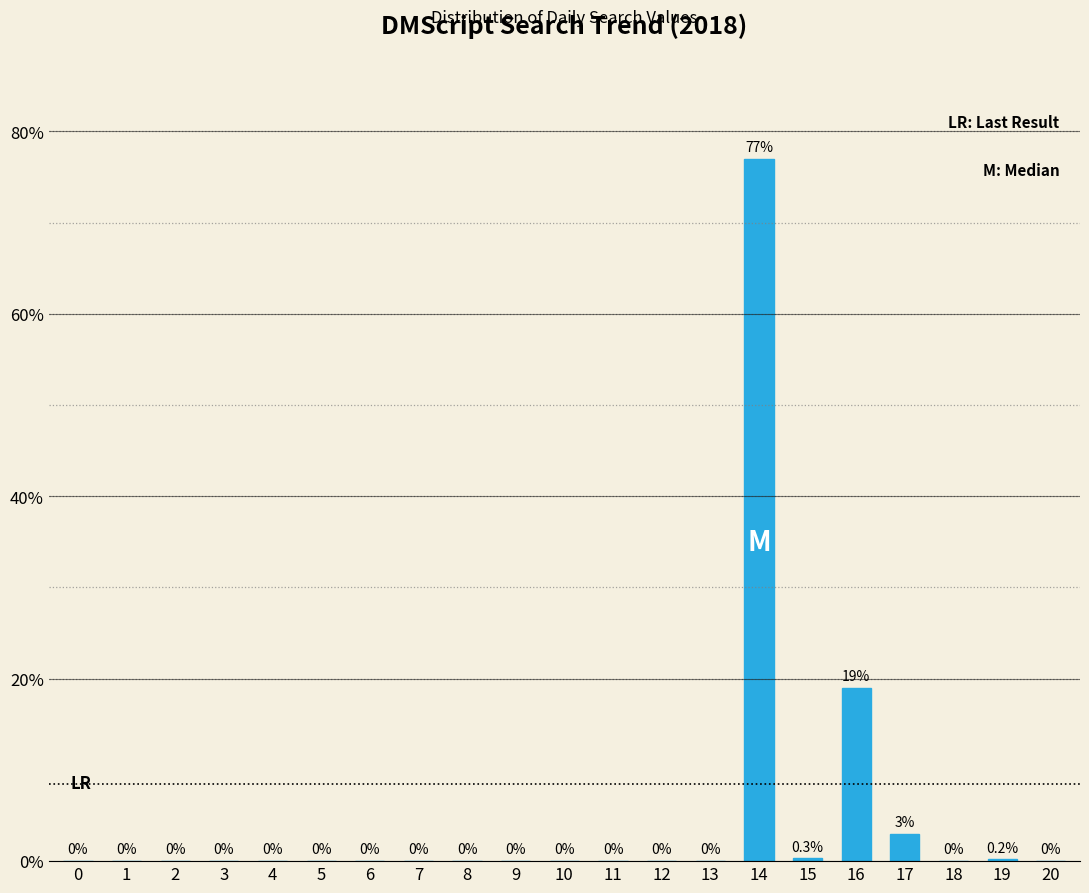

Reading right to left, transcribe all the data shown in this chart.

20=0.0	19=0.2	18=0.0	17=3.0	16=19.0	15=0.3	14=77.0	13=0.0	12=0.0	11=0.0	10=0.0	9=0.0	8=0.0	7=0.0	6=0.0	5=0.0	4=0.0	3=0.0	2=0.0	1=0.0	0=0.0